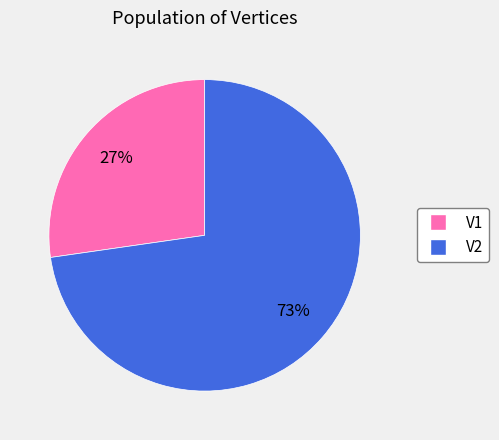

To the nearest percent, what is the average slice percentage?

50%